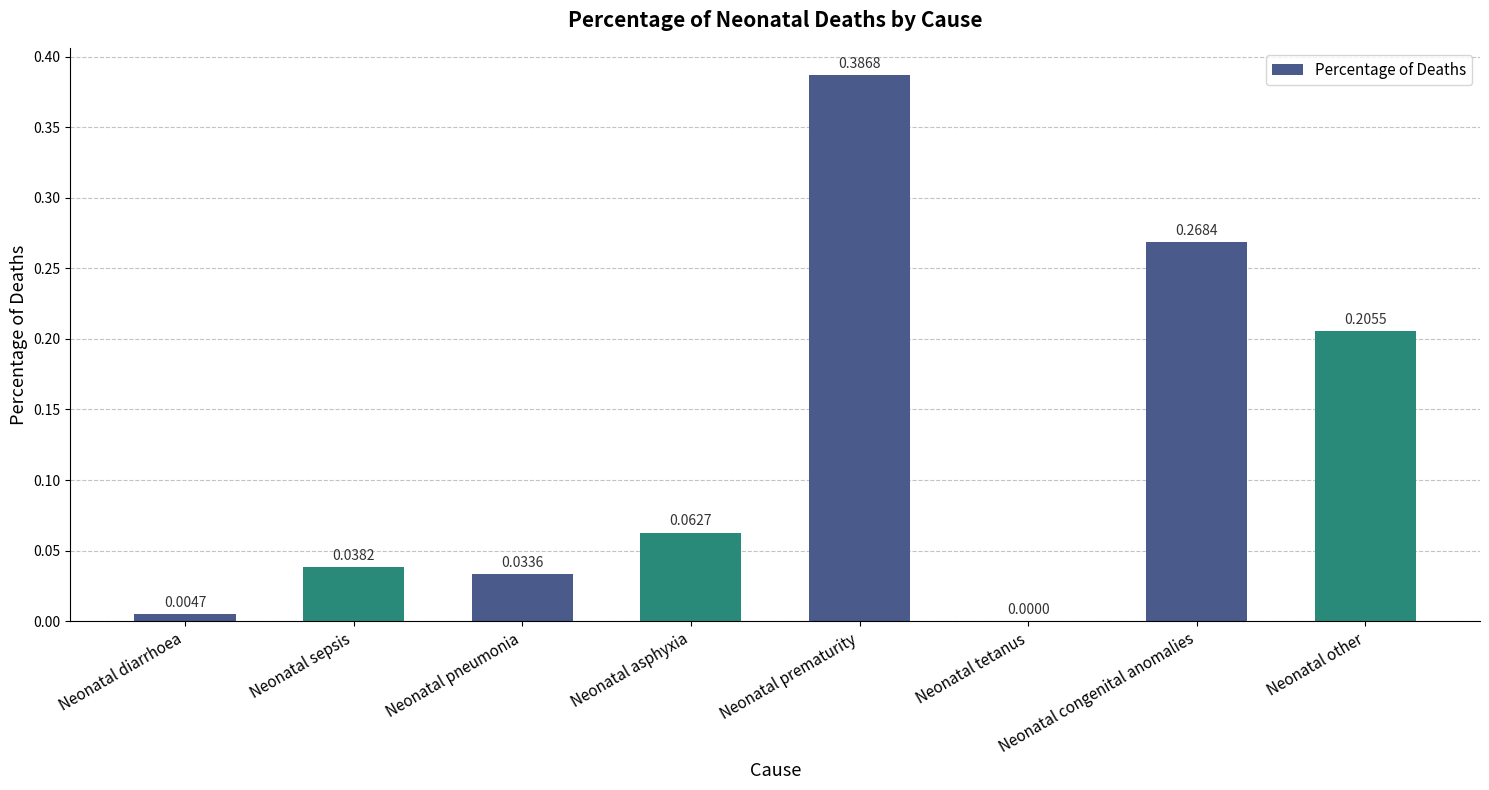

At which category does the chart reach its peak across all series?

Neonatal prematurity